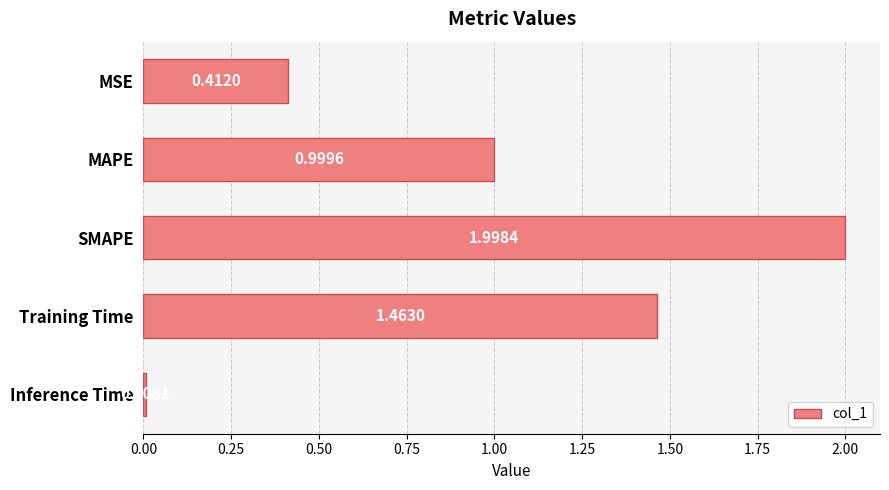

What is the sum of all values?

4.9